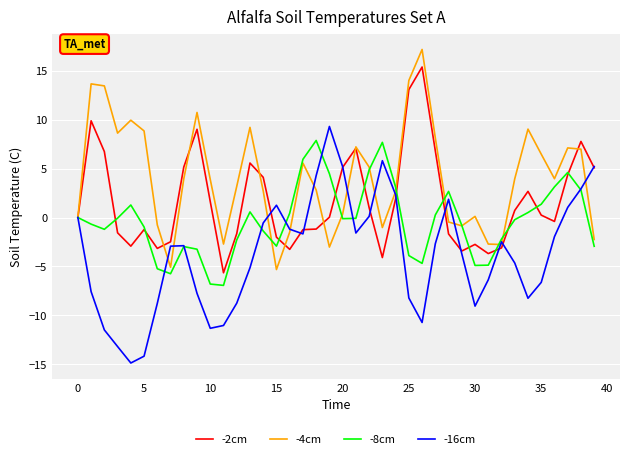

What is the lowest value of the -16cm series?

-14.9